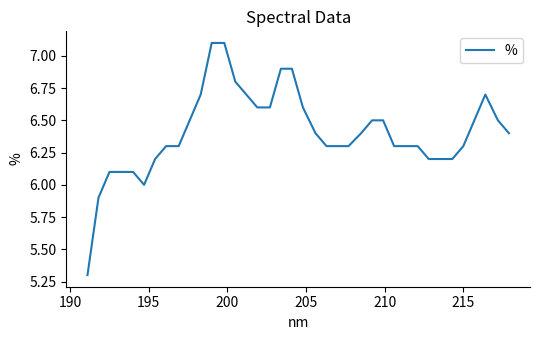

What is the greatest value displayed?

7.1